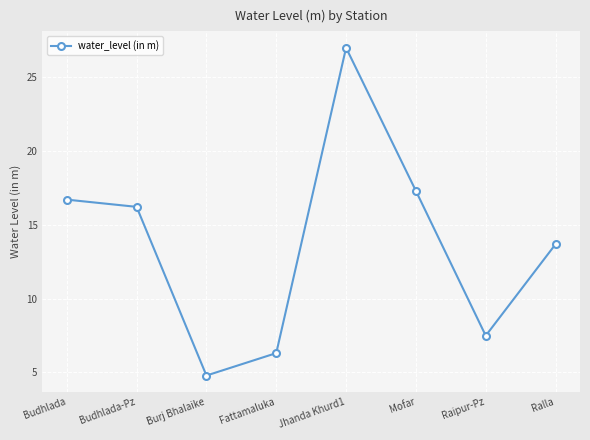

At which category does the data reach its first local peak?

Jhanda Khurd1